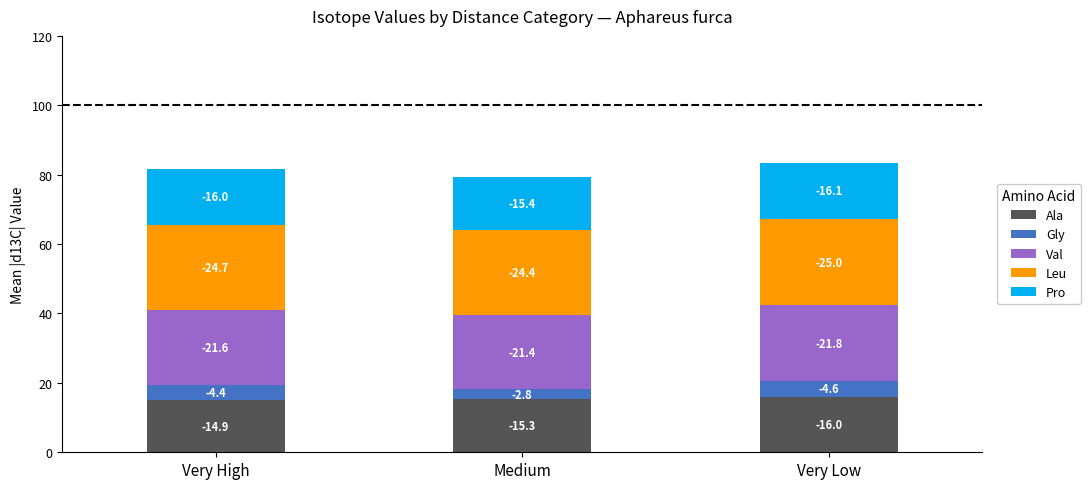

What are all the series names shown in the legend?

Ala, Gly, Val, Leu, Pro